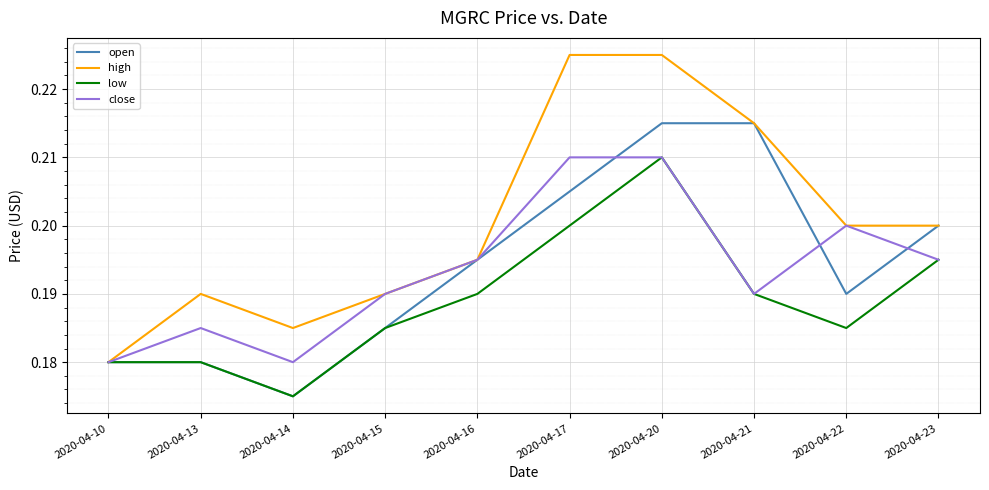

What are all the series names shown in the legend?

open, high, low, close